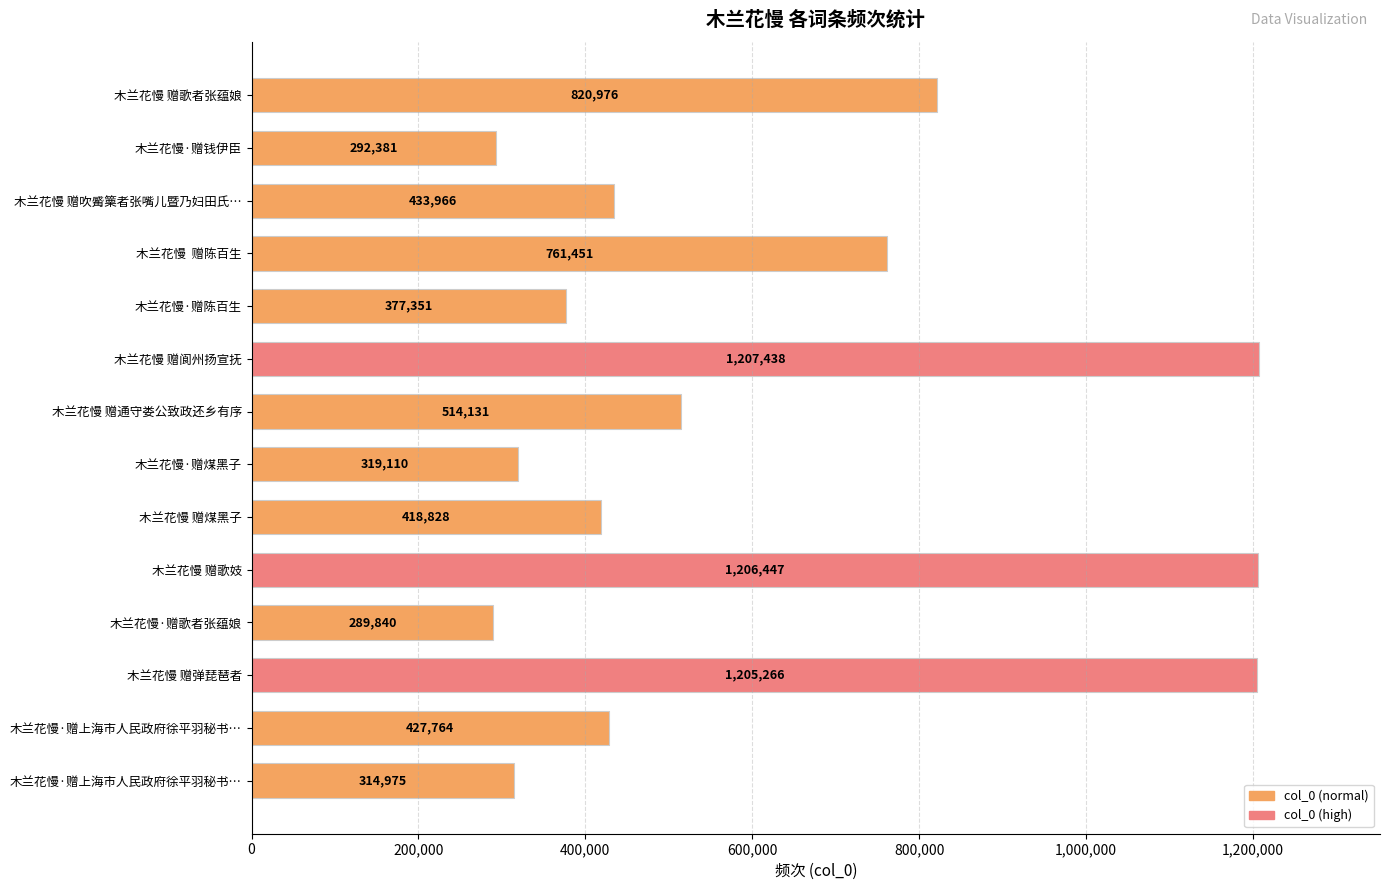

What is the greatest value displayed?

1207438